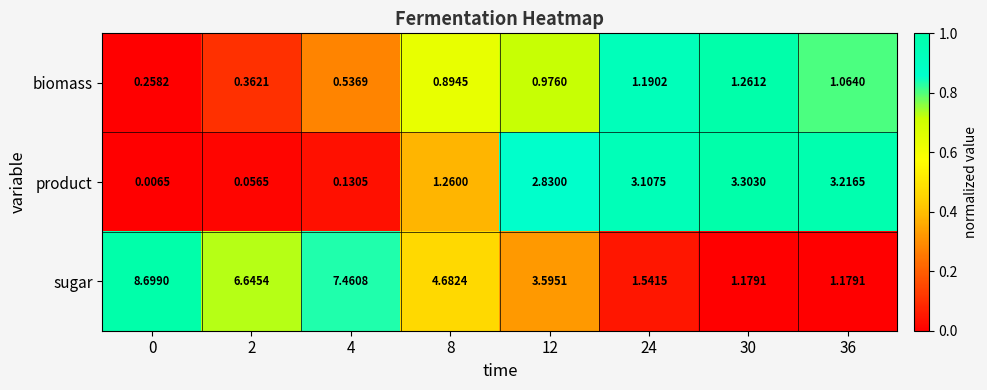

Which series changed the most between 0 and 30?

sugar